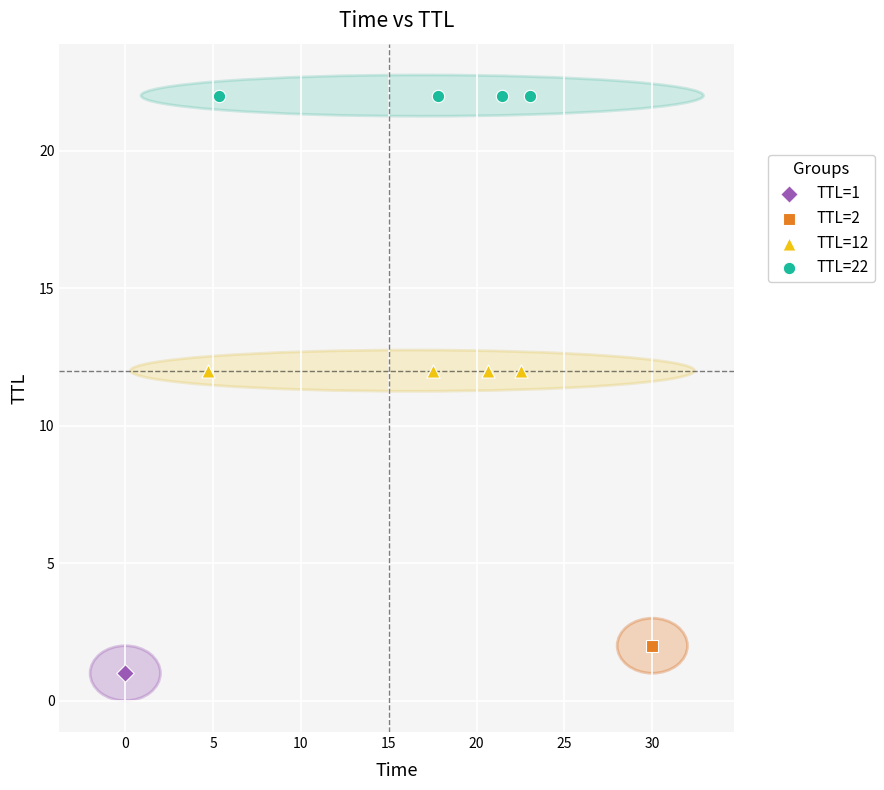

What are all the series names shown in the legend?

TTL=1, TTL=2, TTL=12, TTL=22